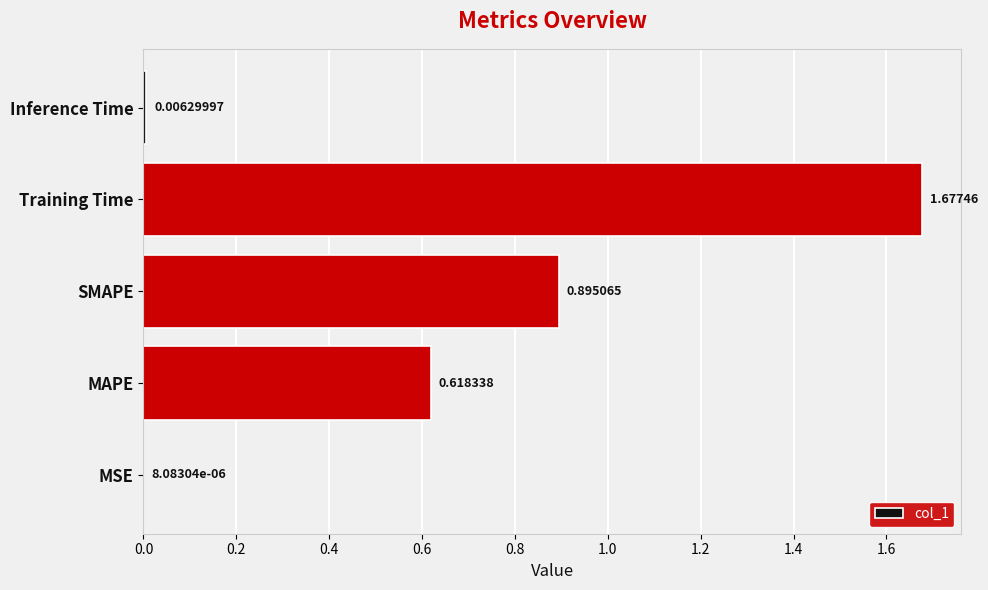

What is the change in value from MSE to Training Time?

+1.7